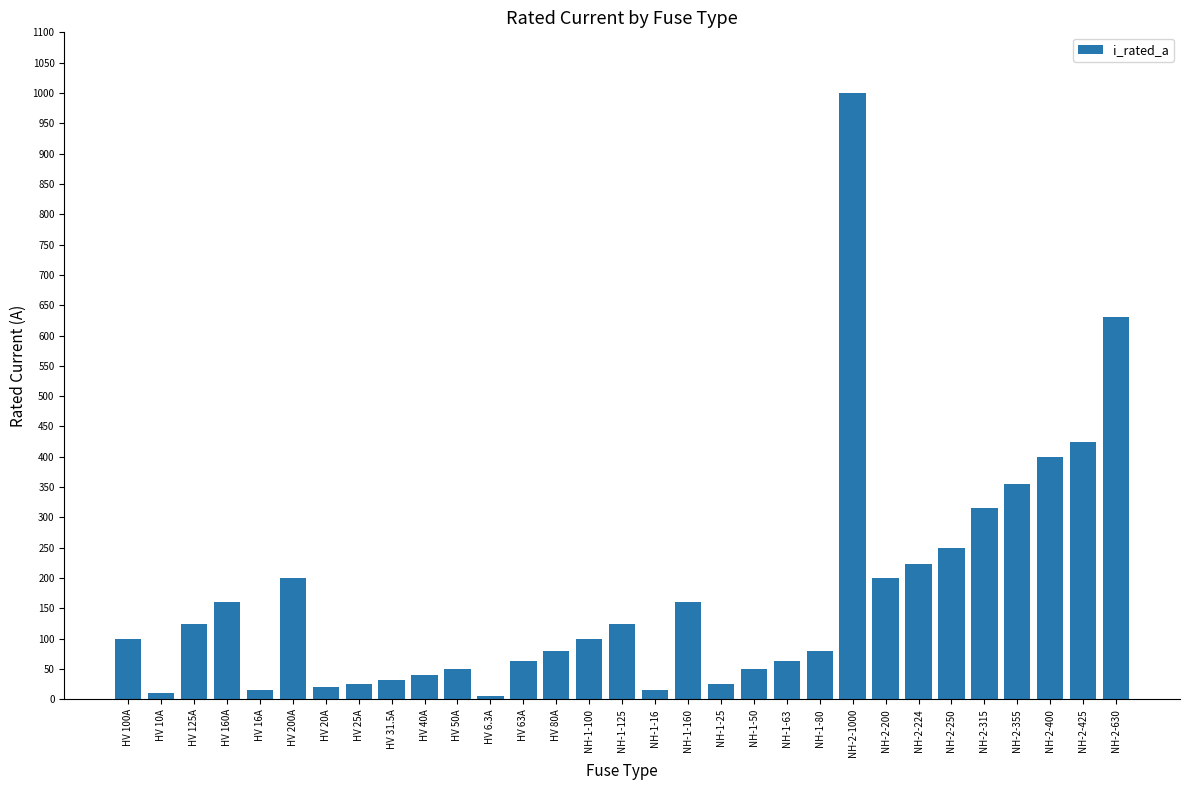

The value at HV 10A is 10.0. True or false?

True